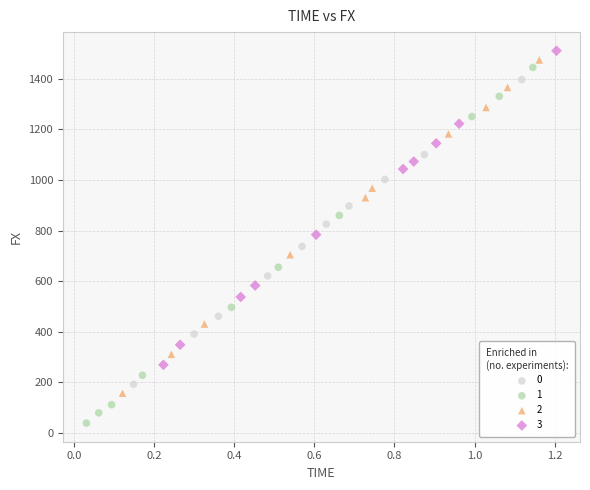

What are all the series names shown in the legend?

0, 1, 2, 3